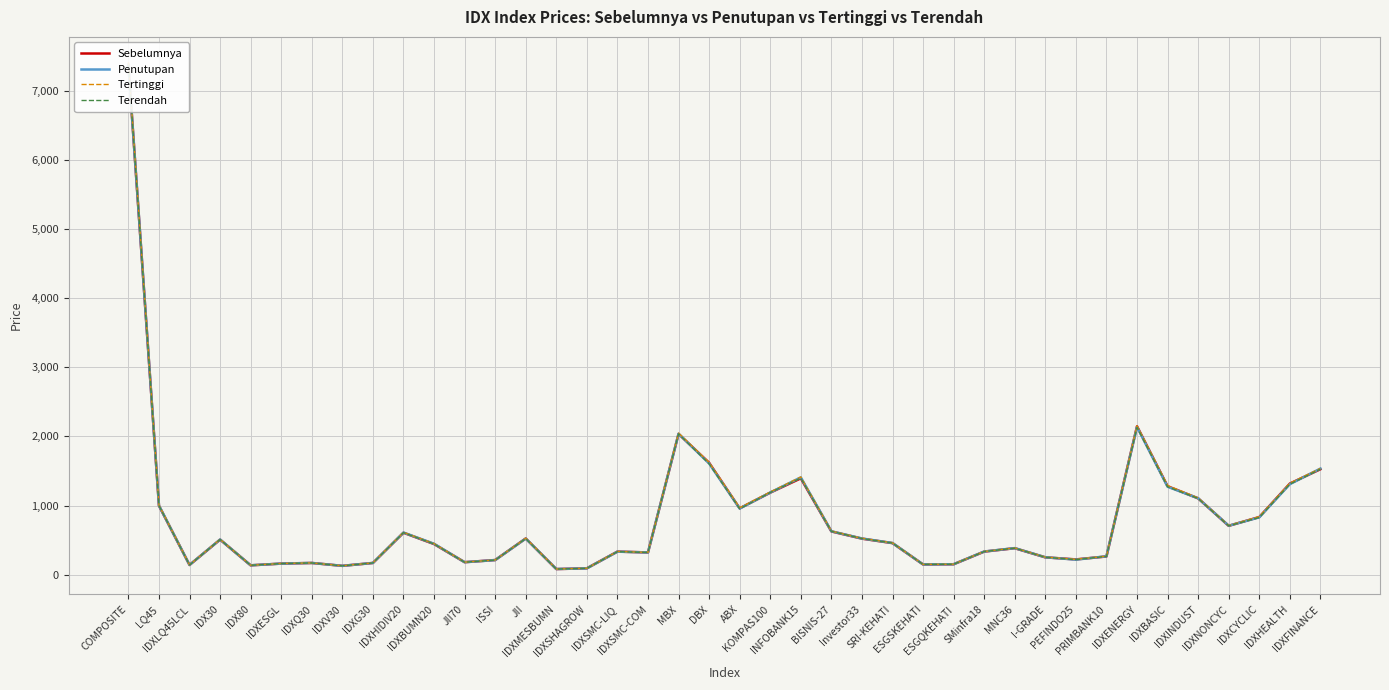

At which category does Tertinggi reach its first local valley?

IDXLQ45LCL